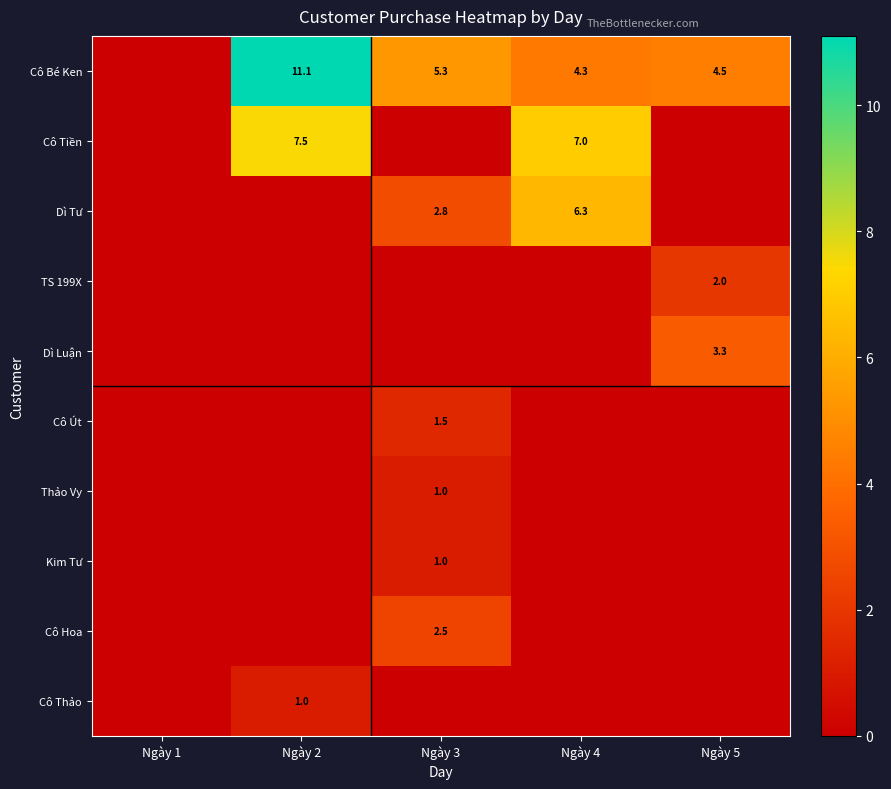

True or false: Cô Út has a value of 1.0 at Ngày 3.

False